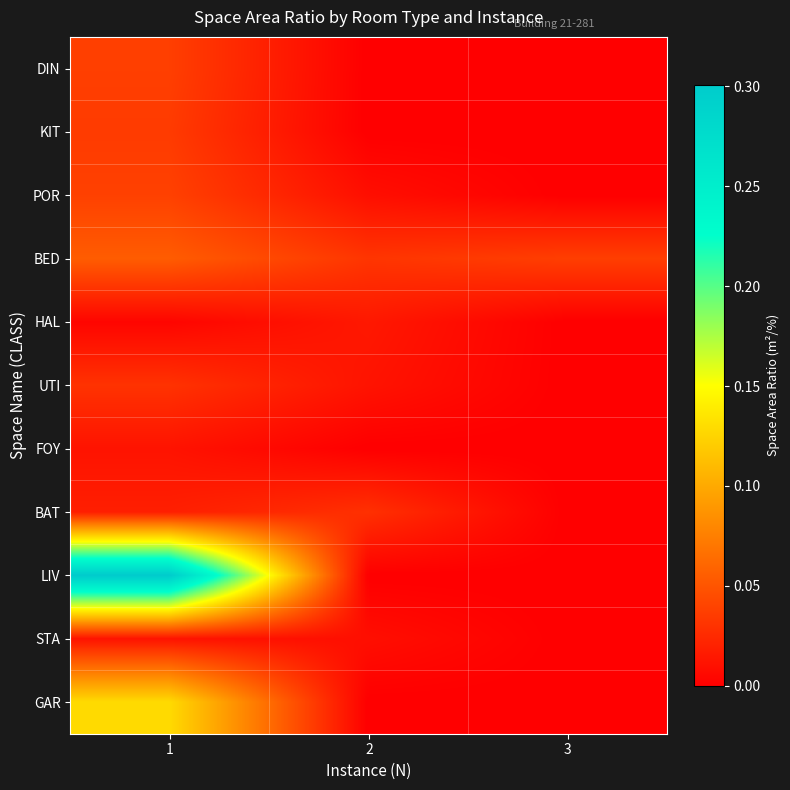

What is the total value across all series at 2?

0.1